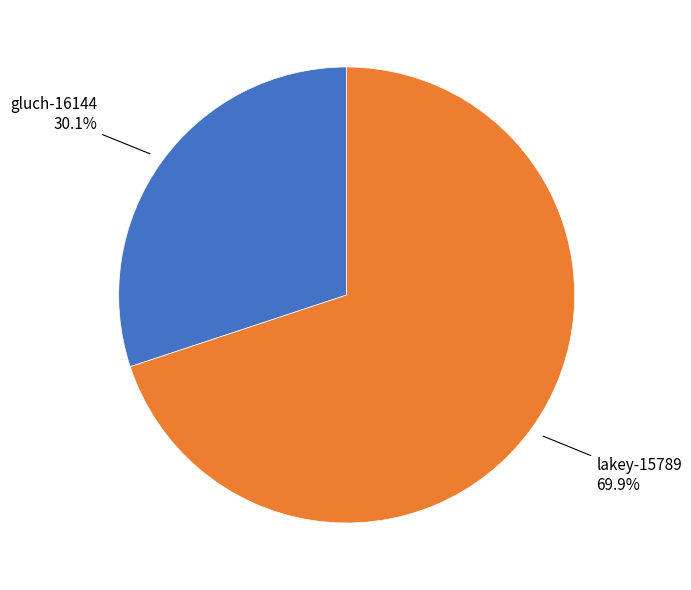

Is there a majority slice in this chart?

Yes